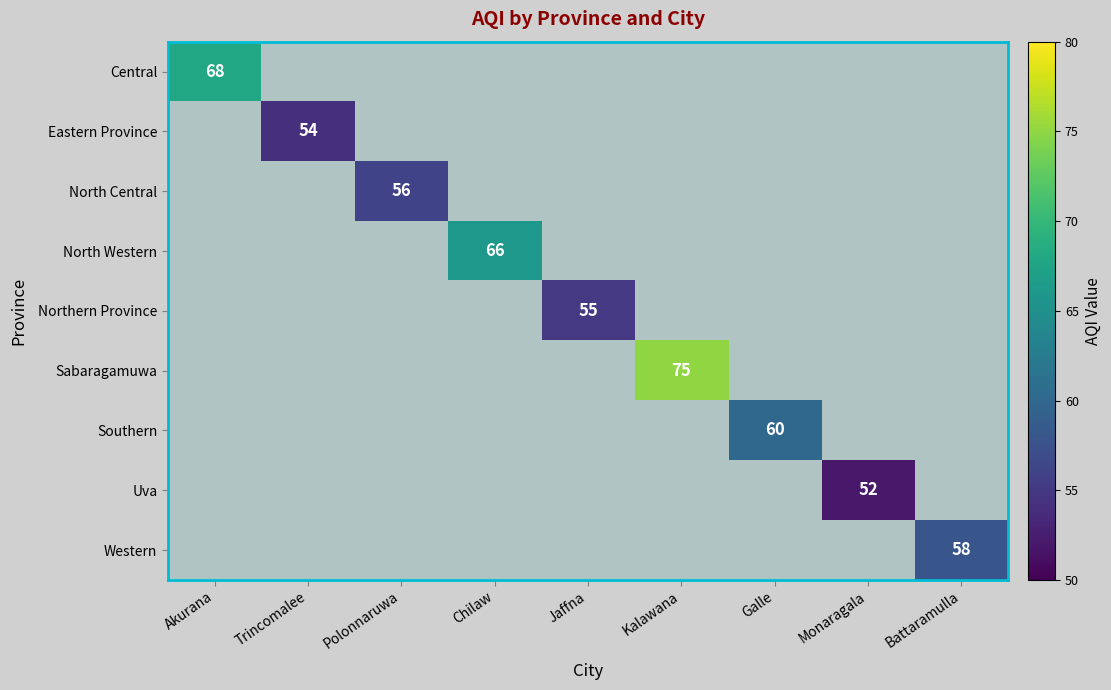

The value of Sabaragamuwa at Kalawana is 75. True or false?

True